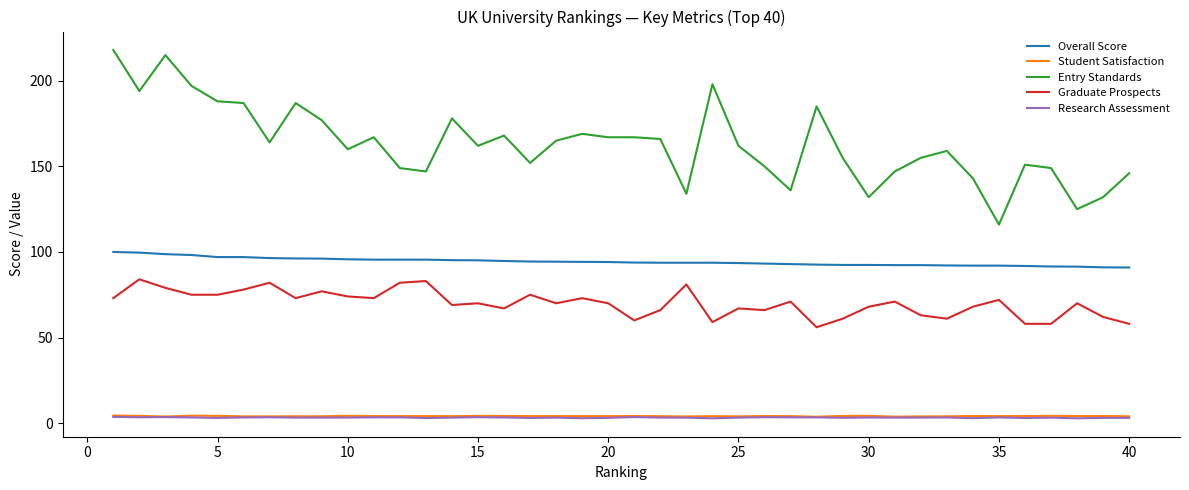

What is the maximum value for Entry Standards?

218.0